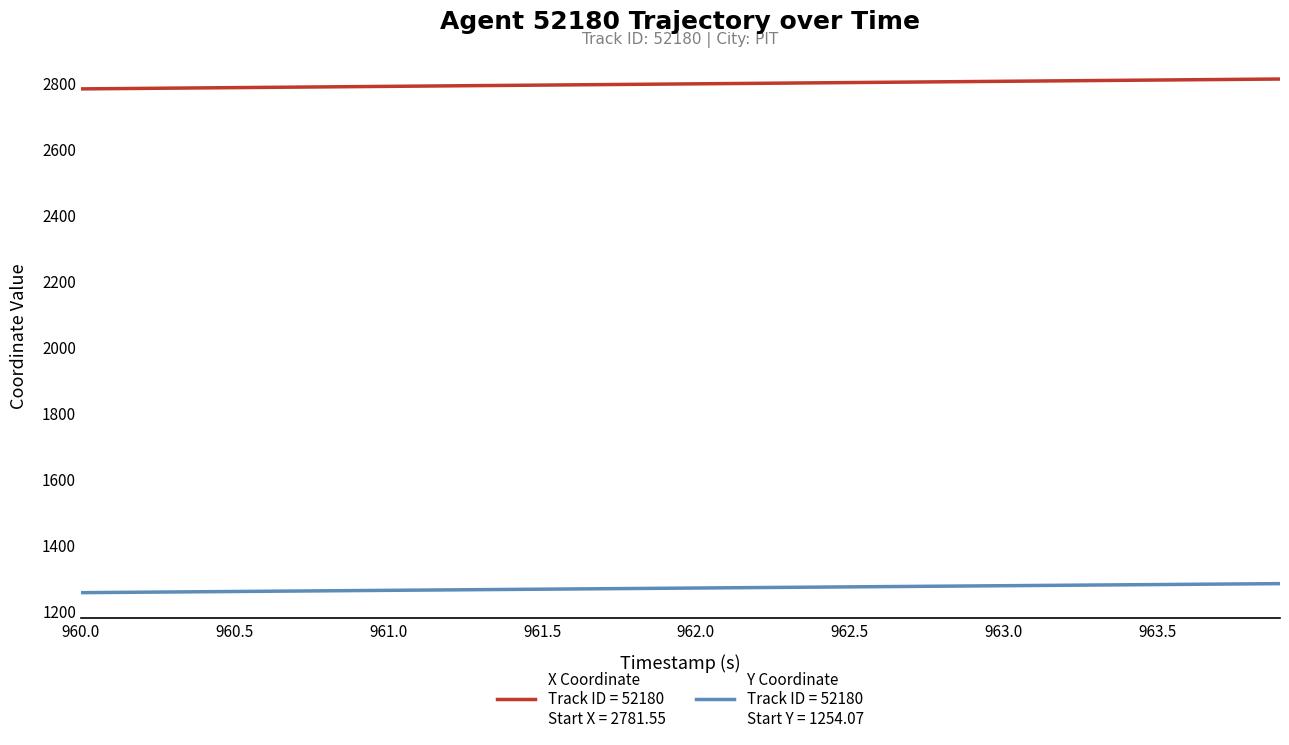

What is the minimum value shown in the chart?

1254.1